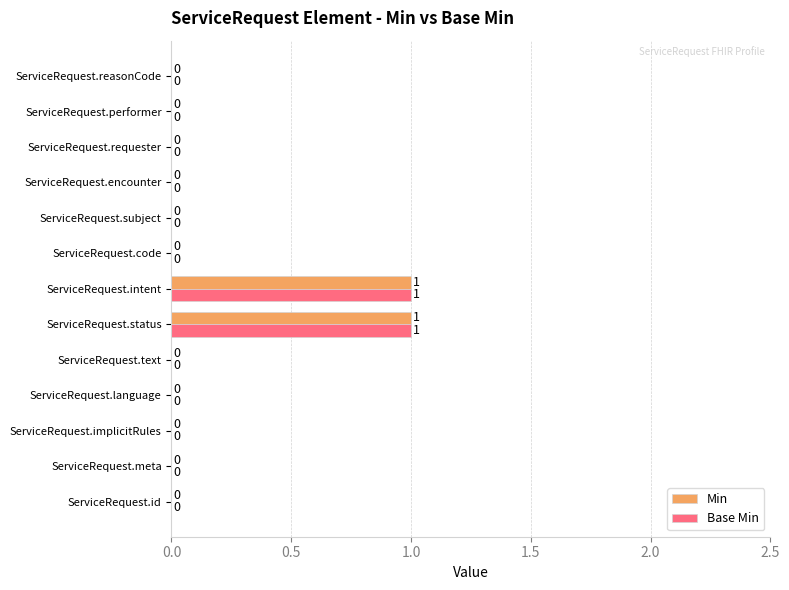

The value of Base Min at ServiceRequest.intent is 2. True or false?

False